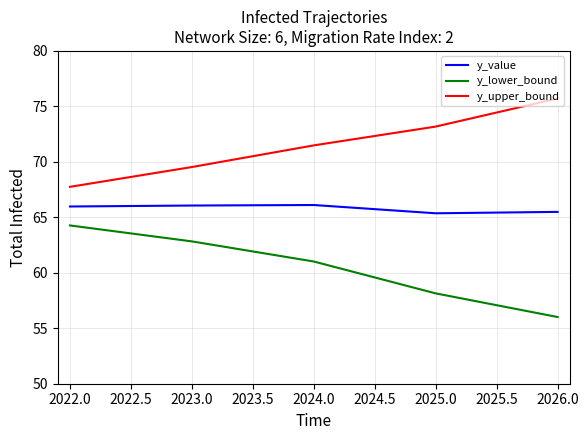

What position from the left is 2025.0?

4